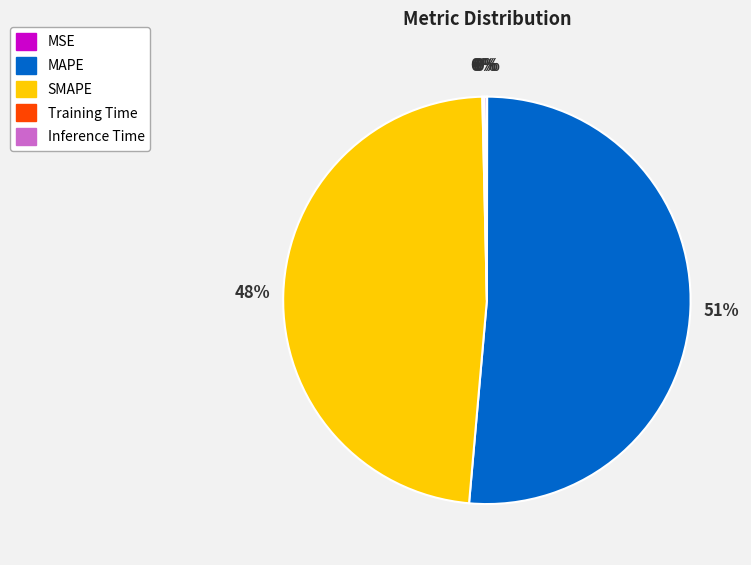

Does any single category account for the majority?

Yes